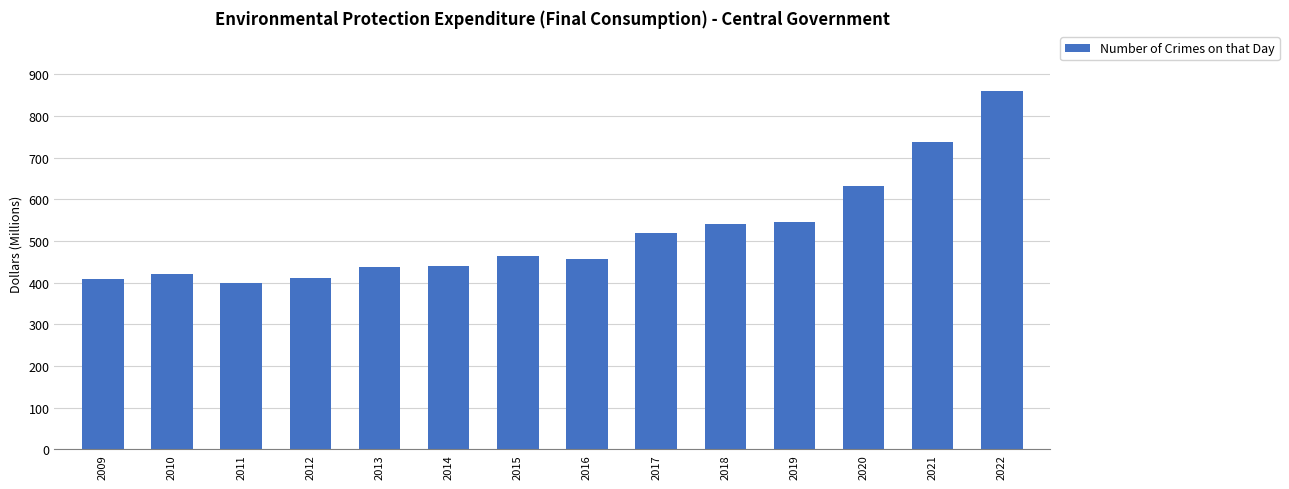

Which label corresponds to the largest value in the chart?

2022